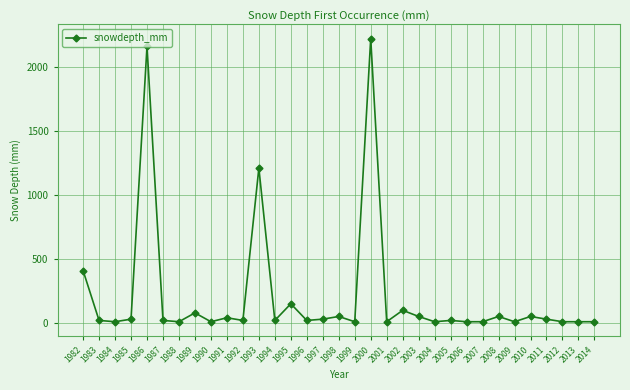

True or false: the data shows 10 at 2009.

True